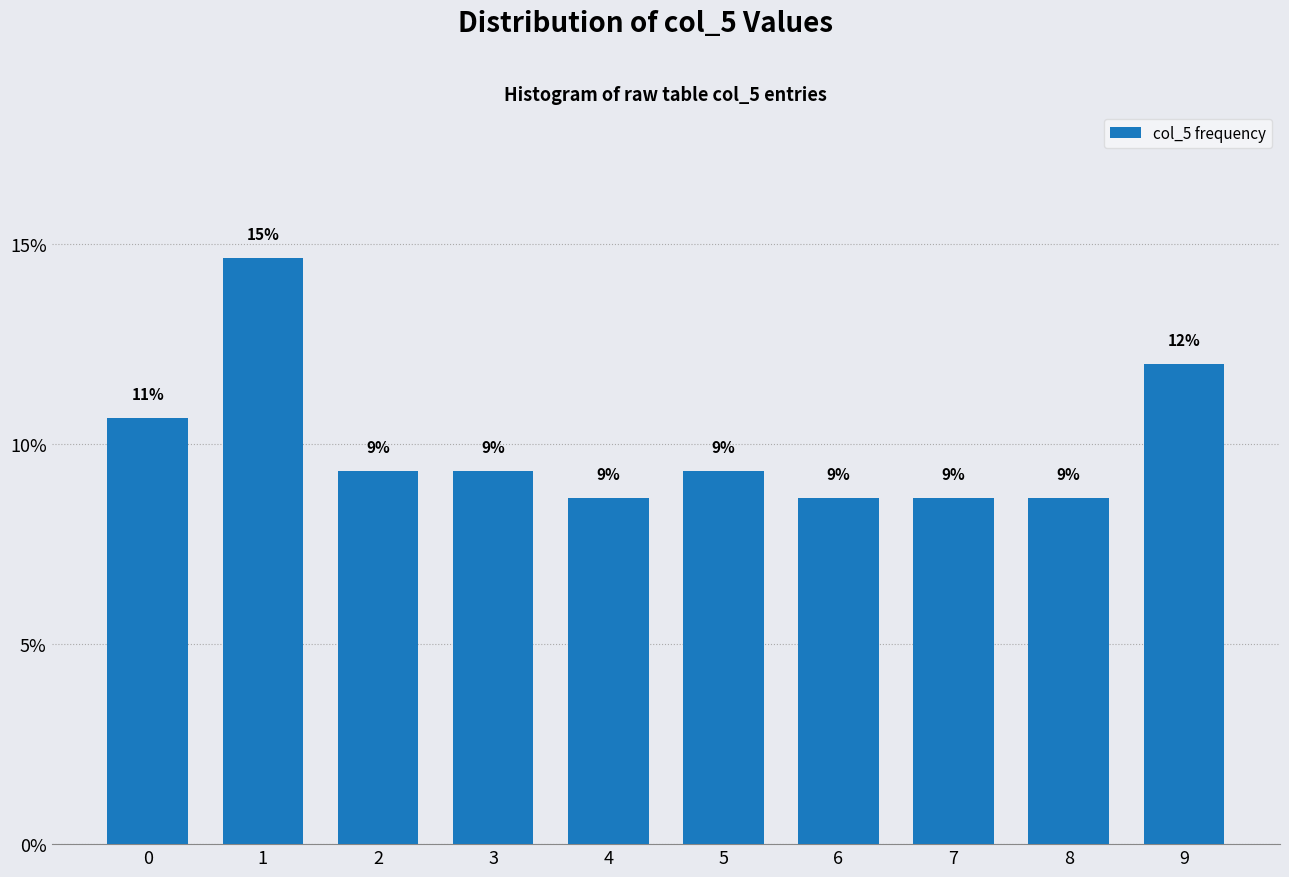

How many bars are there in total?

10